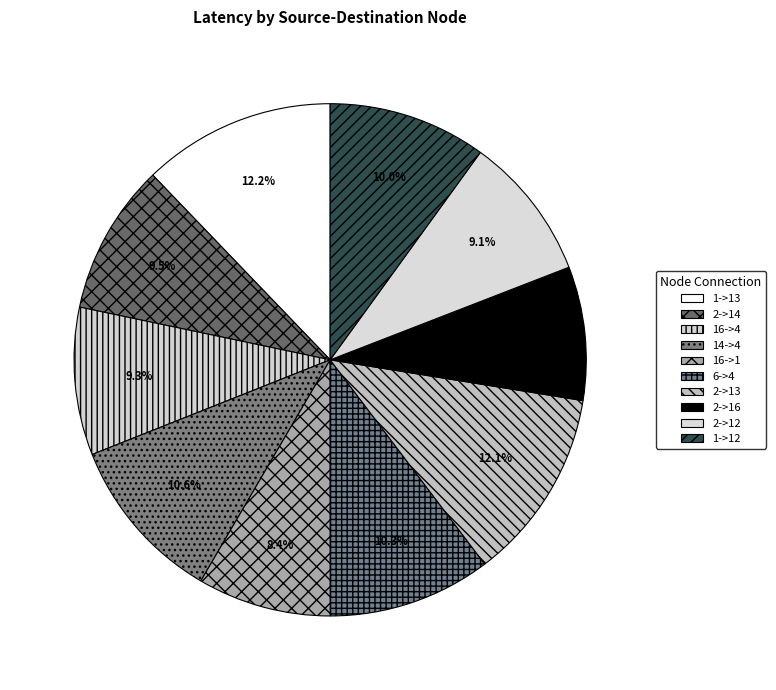

Is the sum of 16->1 and 1->12 greater than half?

No